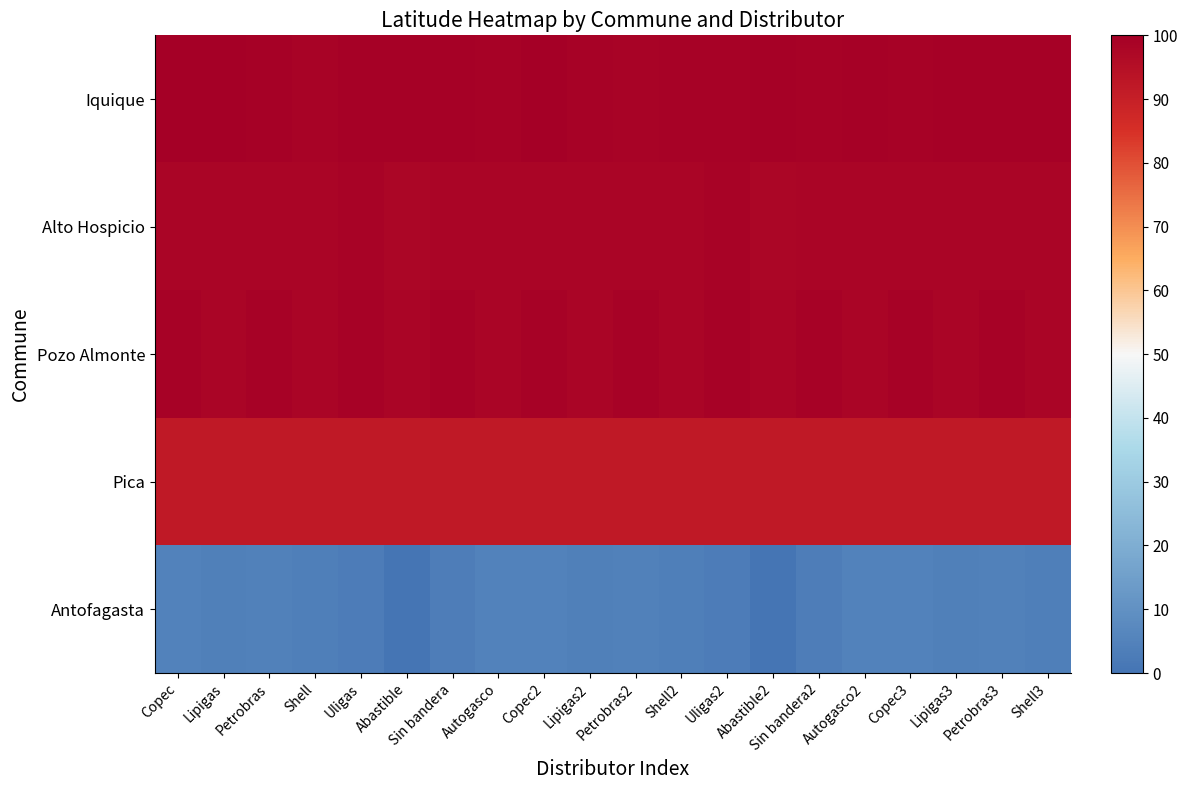

Which series has the largest total across all categories?

Iquique